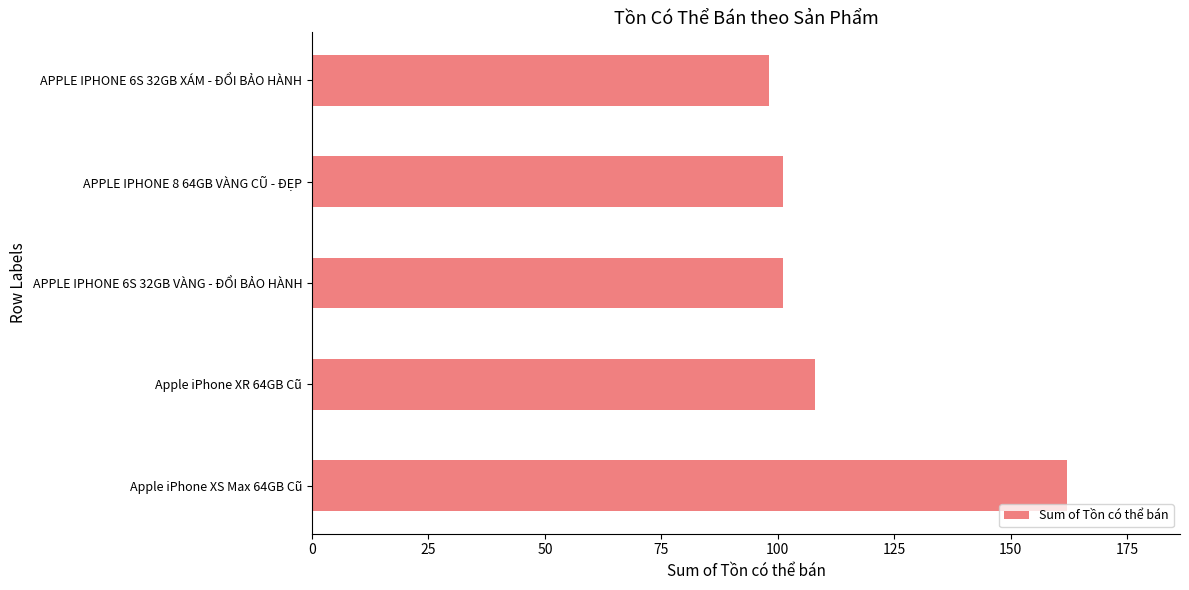

The value at APPLE IPHONE 6S 32GB XÁM - ĐỔI BẢO HÀNH is 140. True or false?

False